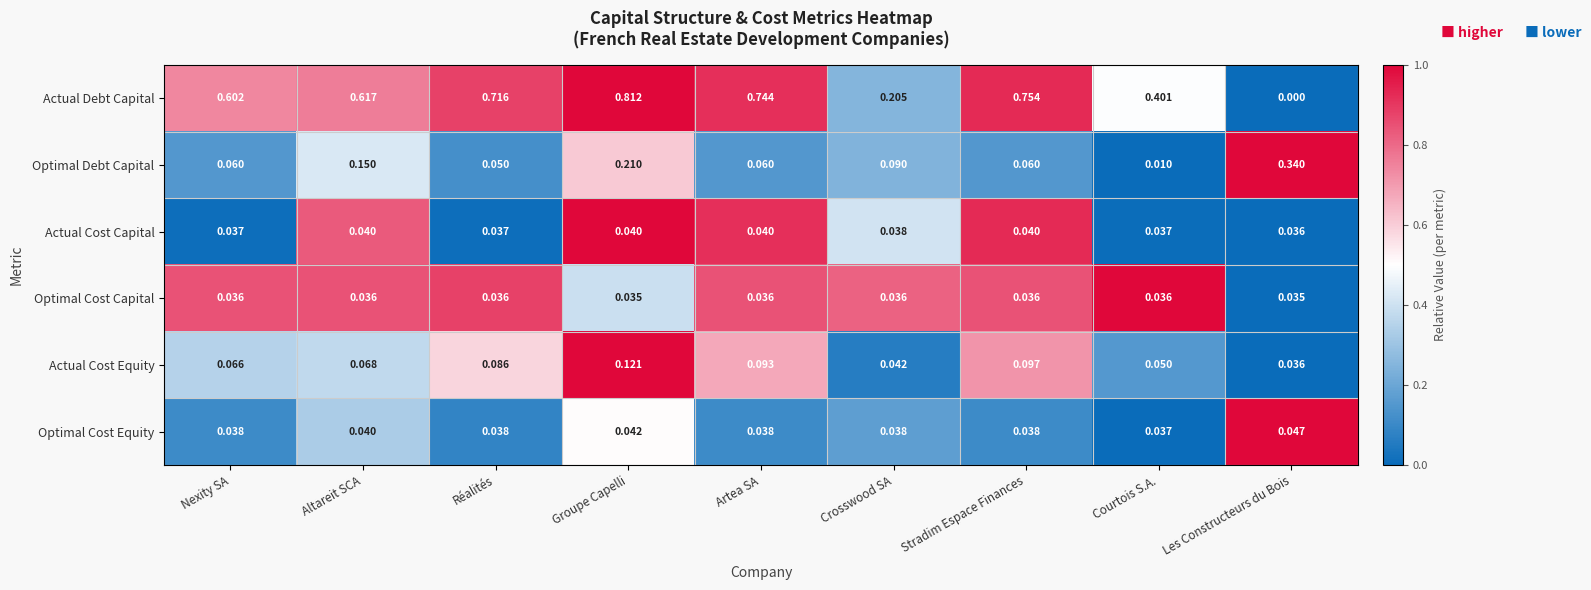

At which label is Actual Debt Capital closest to 0?

Les Constructeurs du Bois